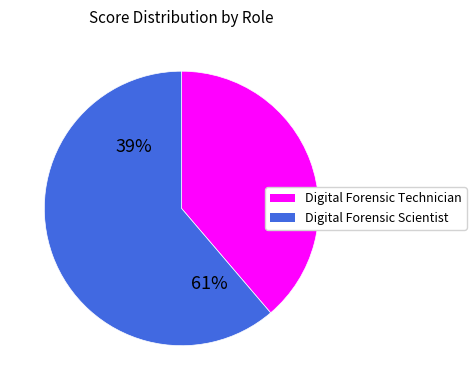

Is the sum of 23 and 34 greater than half?

No